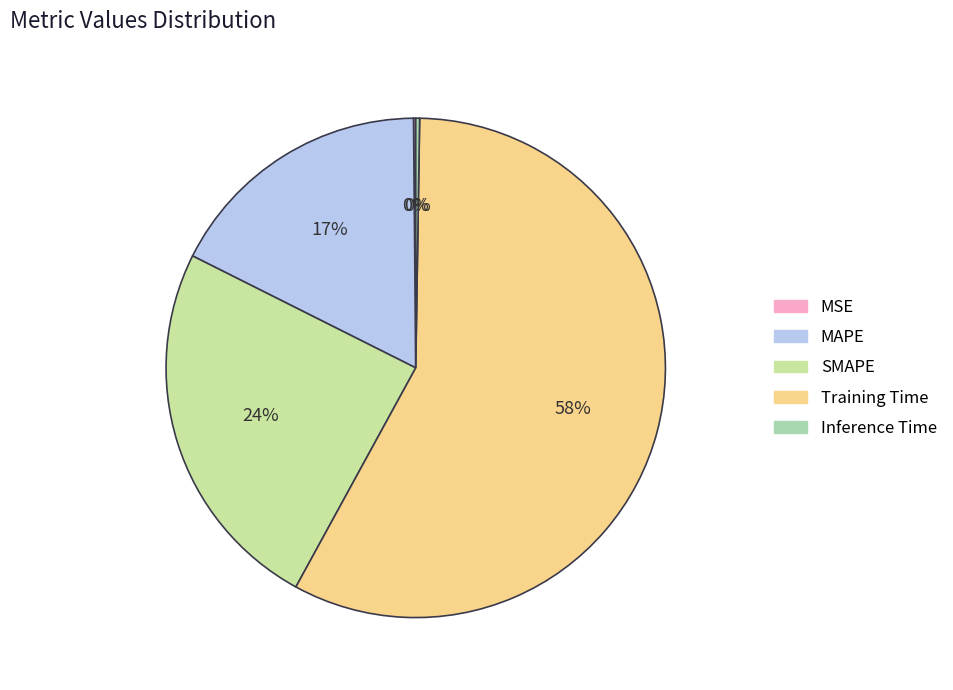

Is MAPE the majority of the pie?

No